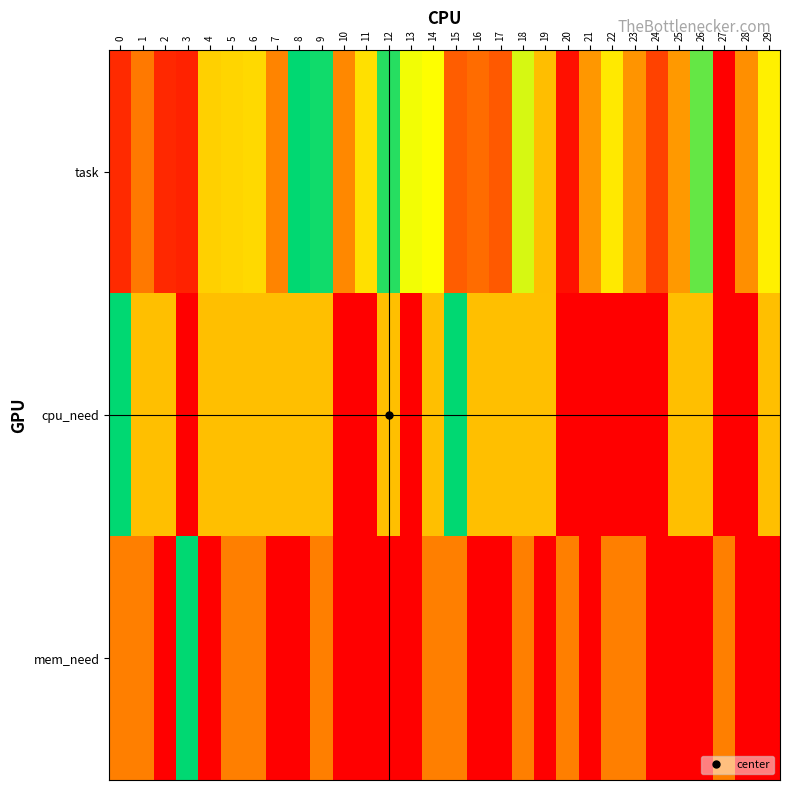

Which label corresponds to the largest value in the chart?

8